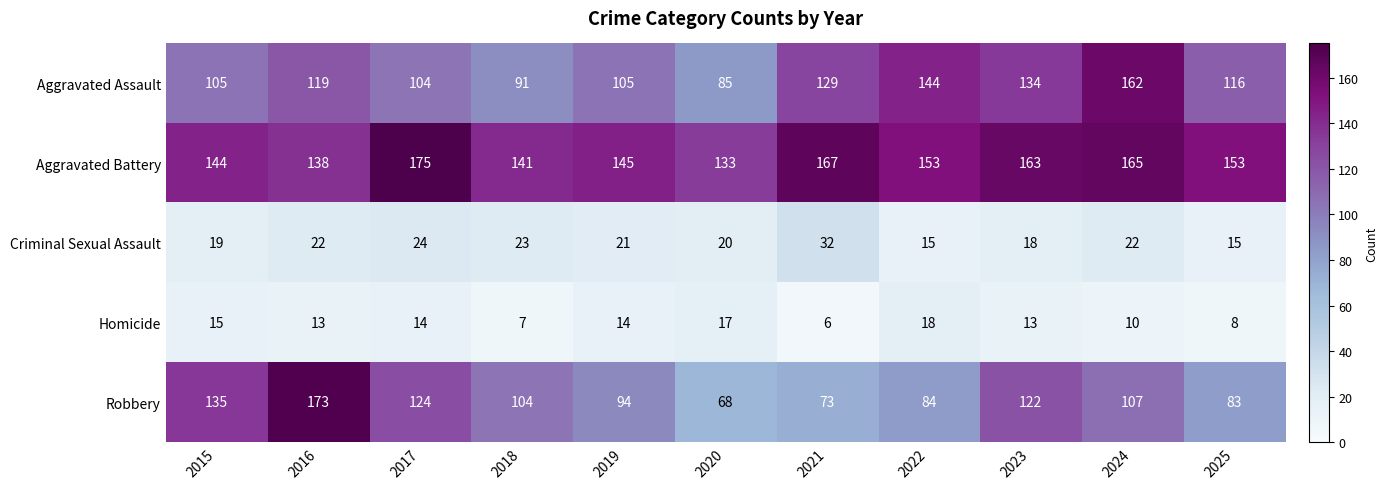

Which series changed the most between 2017 and 2020?

Robbery